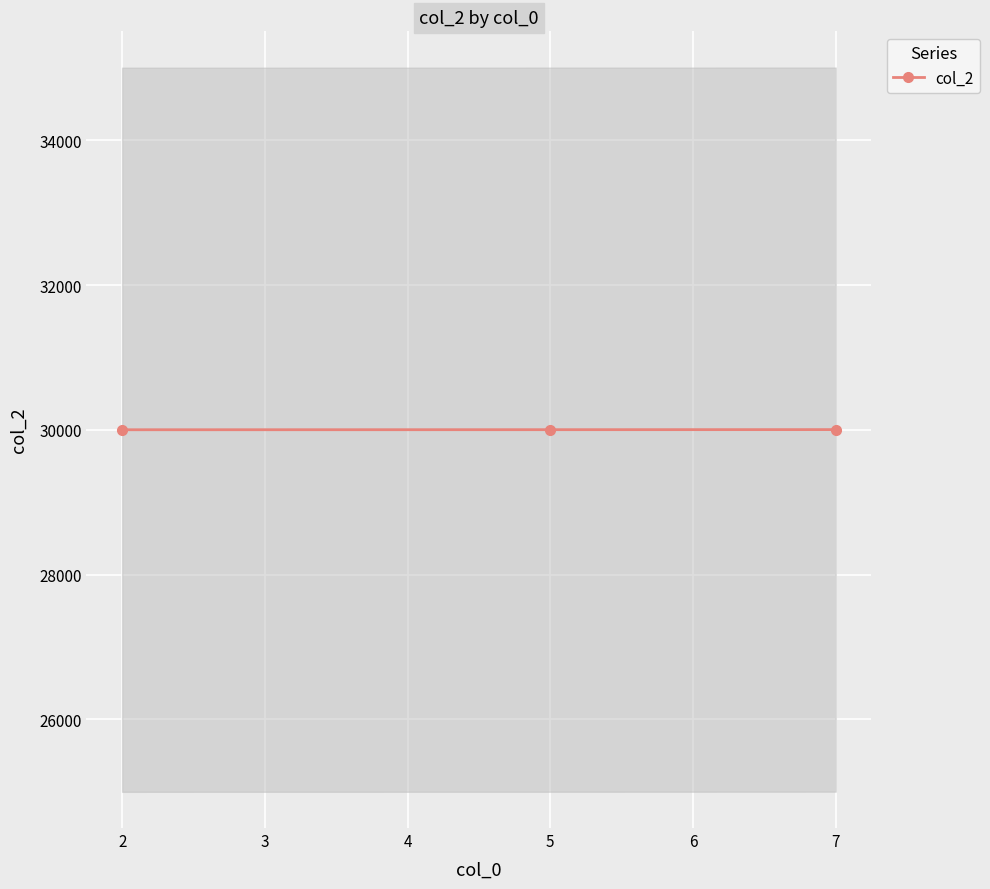

What is the maximum value for col_2?

30003